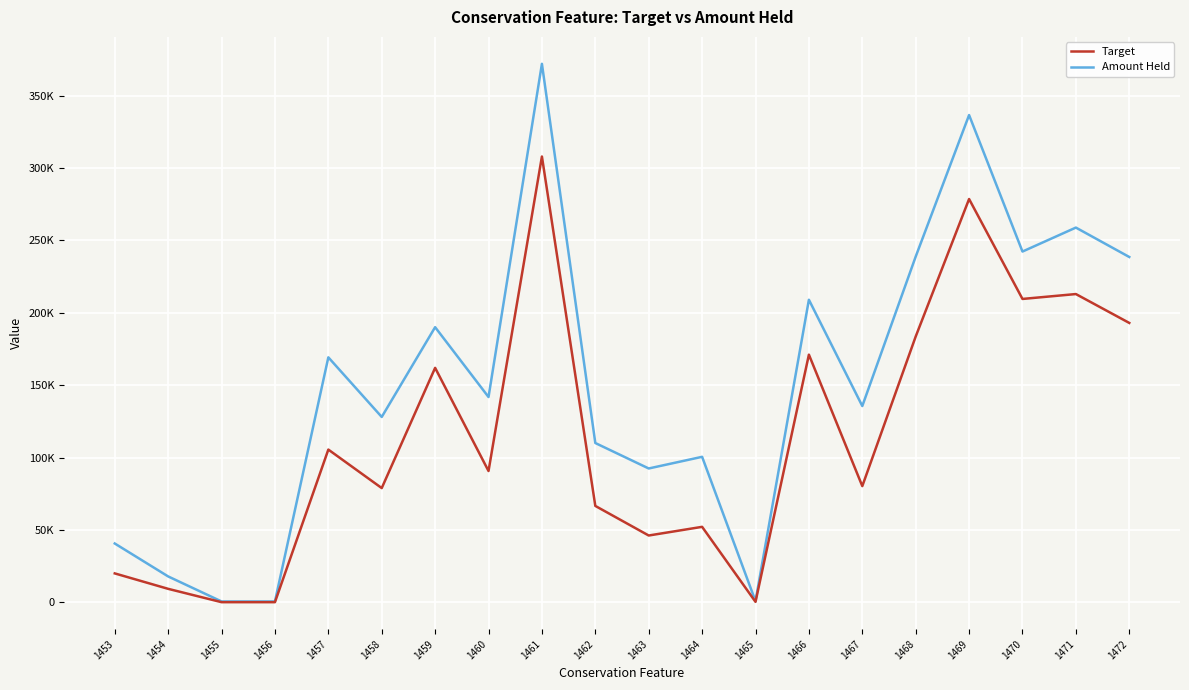

Is the value of Target at 1458 greater than the value of Amount Held at 1454?

Yes